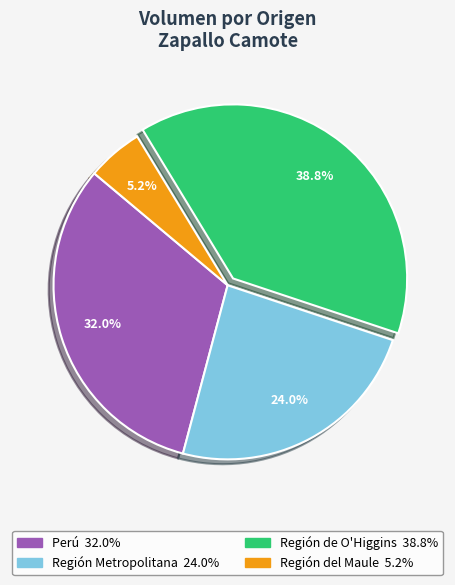

Does any single category account for the majority?

No